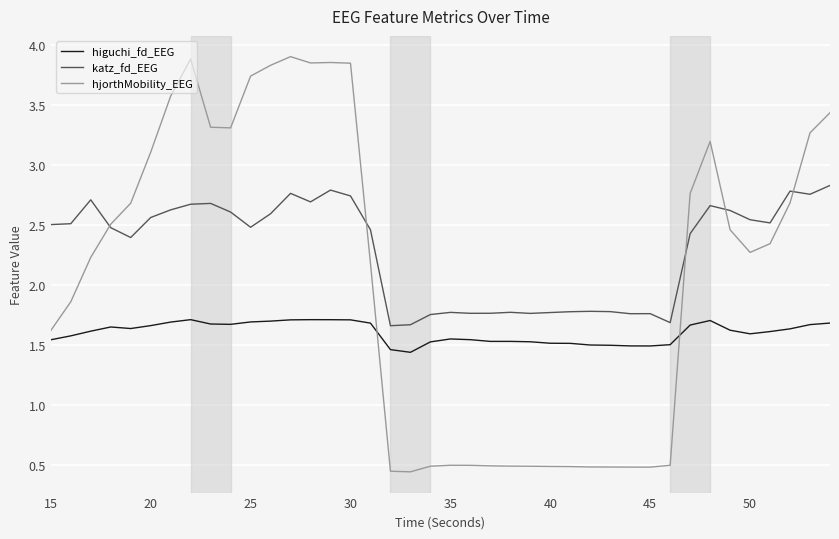

How many times do higuchi_fd_EEG and hjorthMobility_EEG cross each other?

2